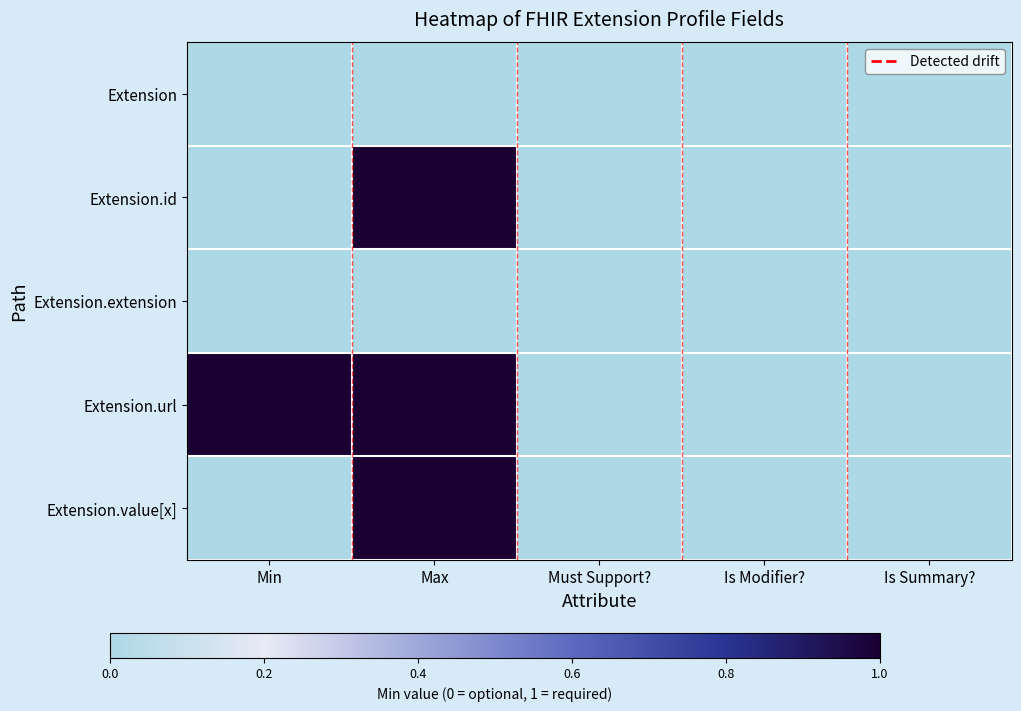

Between Min and Must Support?, which series saw the biggest shift?

Extension.url